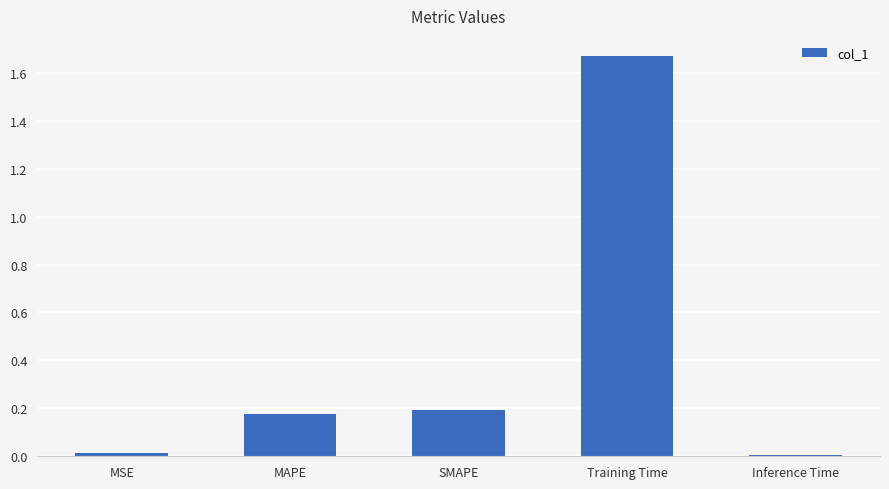

At which category does the chart reach its peak across all series?

Training Time